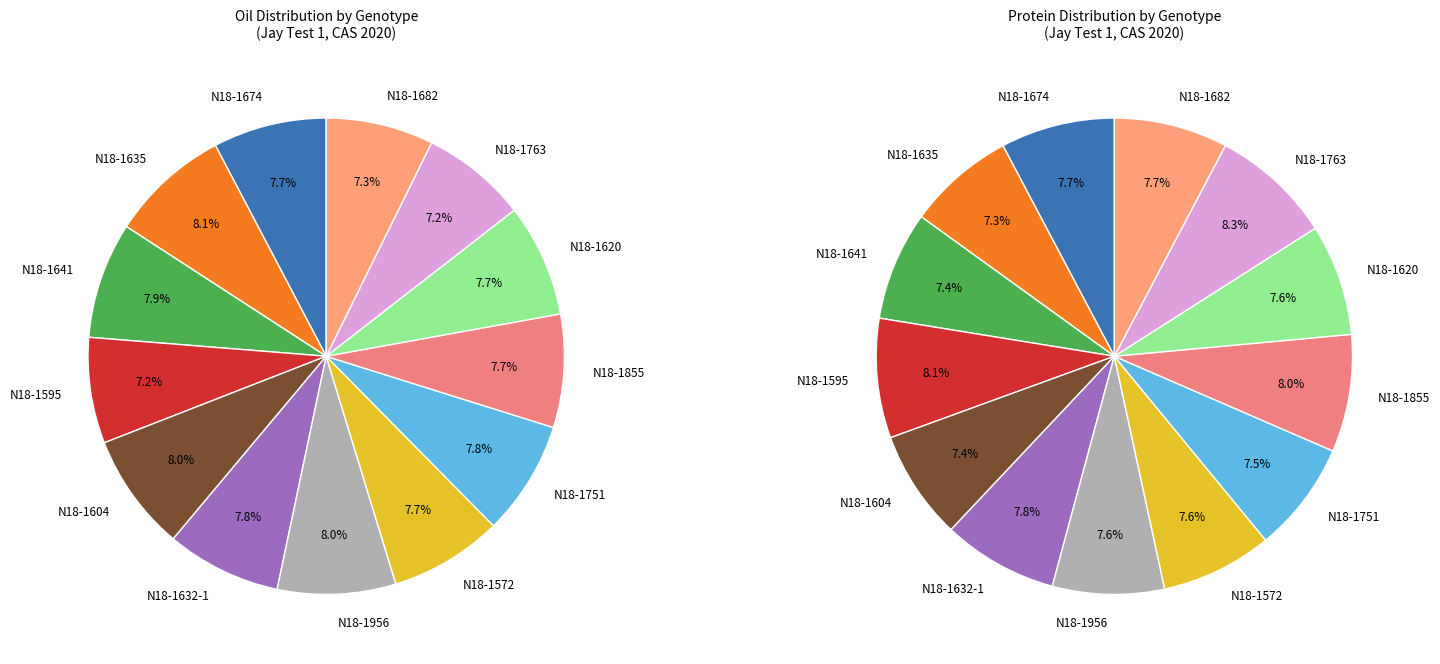

Is the sum of N18-1632-1 and N18-1751 greater than half?

No